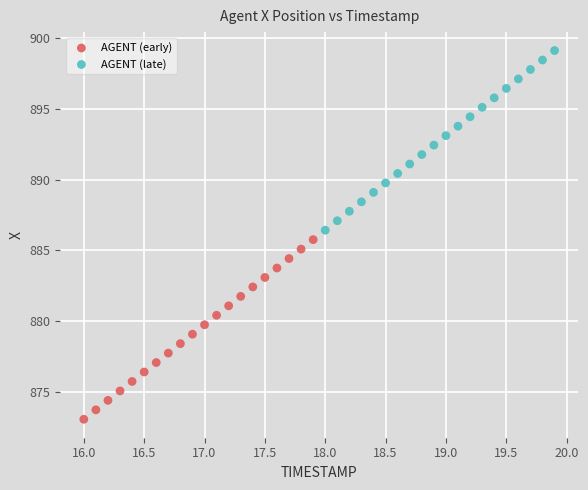

Which series contains the highest Y value?

AGENT (late)